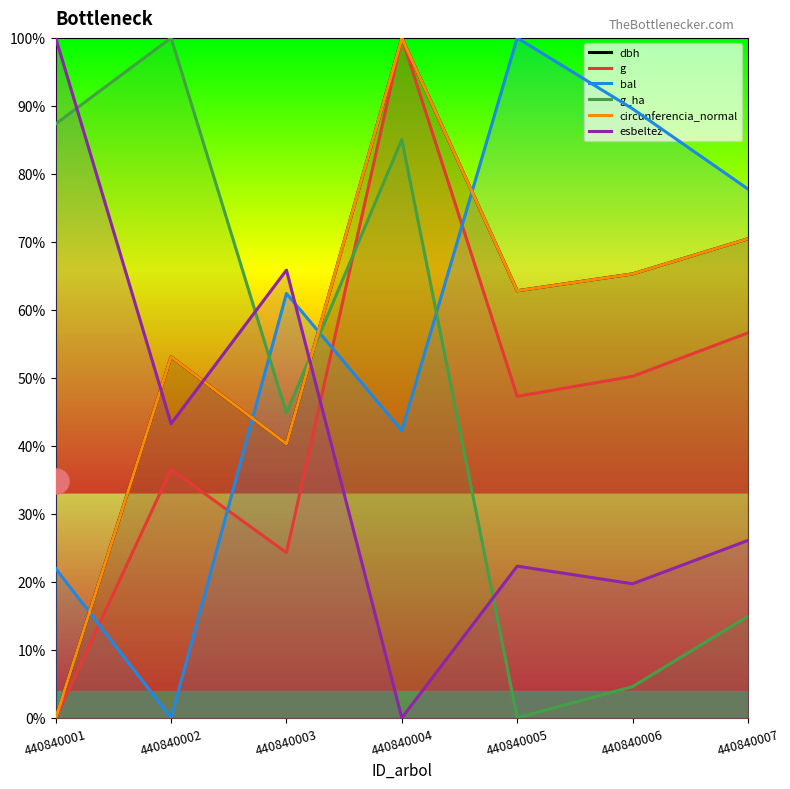

In esbeltez, how many points are higher than both neighbors (excluding endpoints)?

2